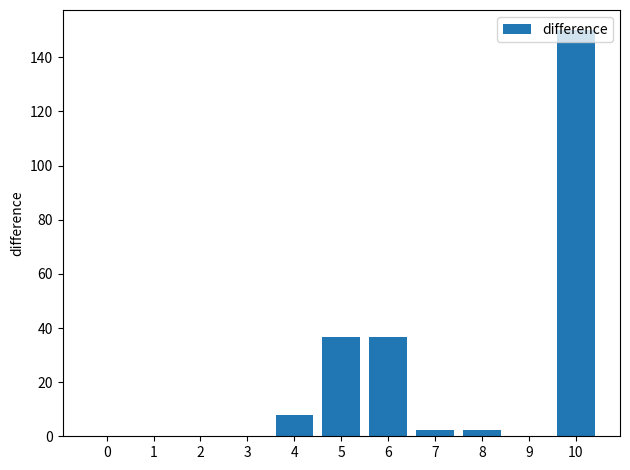

Read the value at 6.

36.6